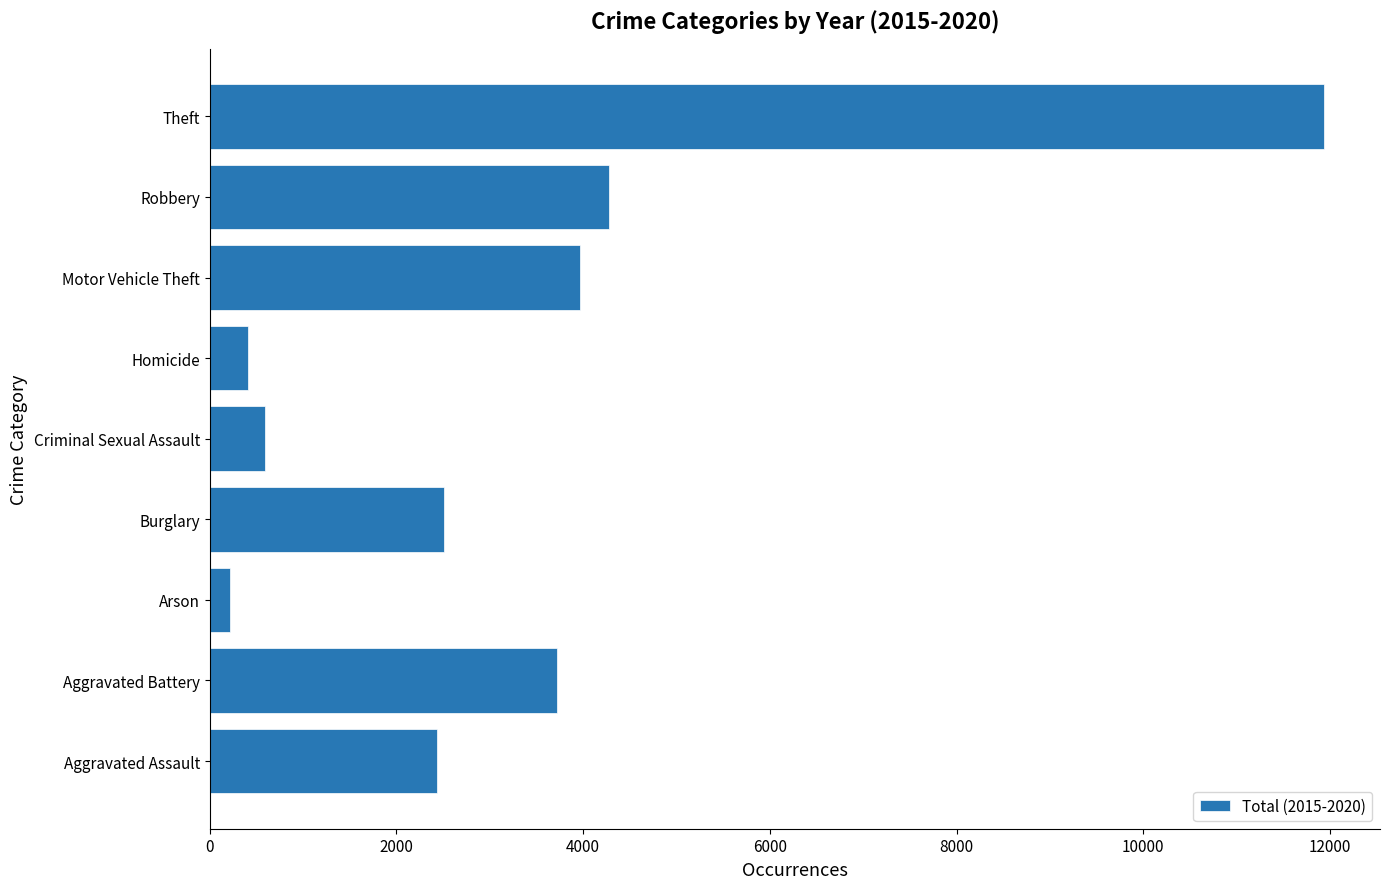

Reading bottom to top, transcribe all the data shown in this chart.

2431	3723	222	2508	597	409	3965	4280	11939